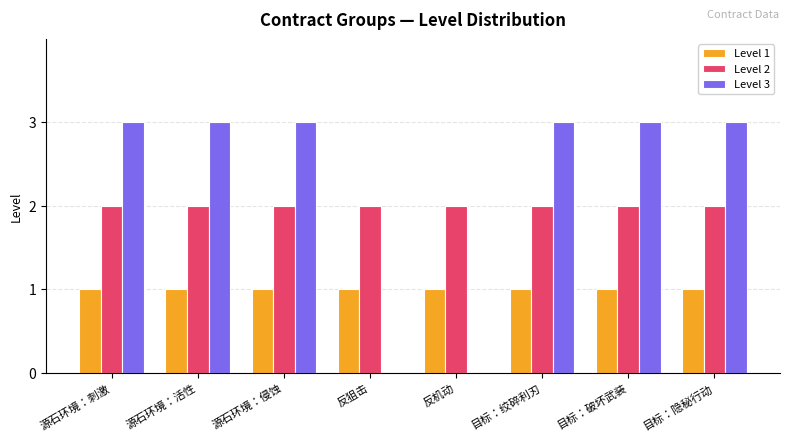

True or false: Level 3 has a value of 3 at 源石环境：活性.

True